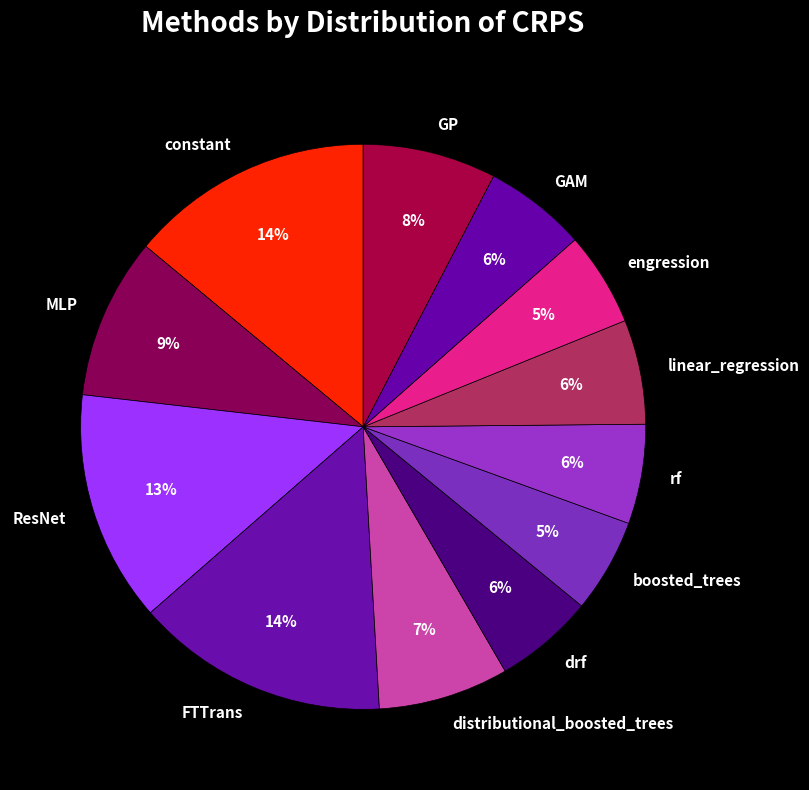

Is there any slice that represents more than half of the pie?

No